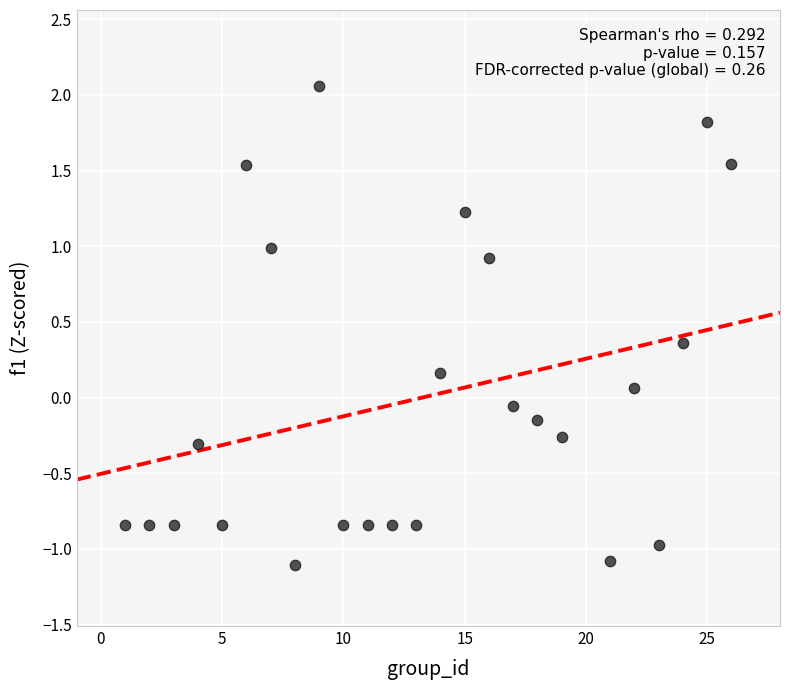

What is the range of X values (max minus min)?

25.0